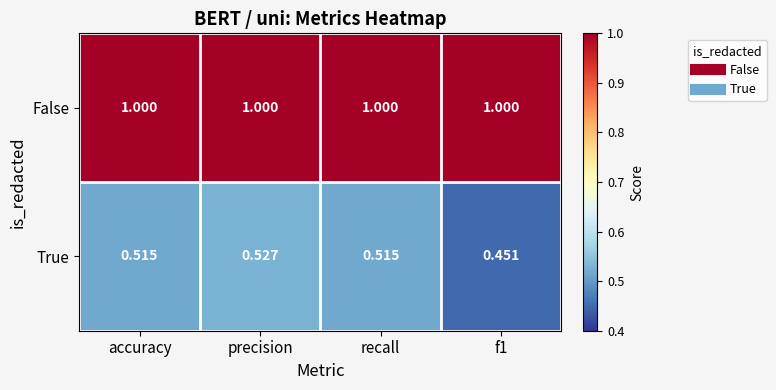

What is the total value across all series at recall?

1.5